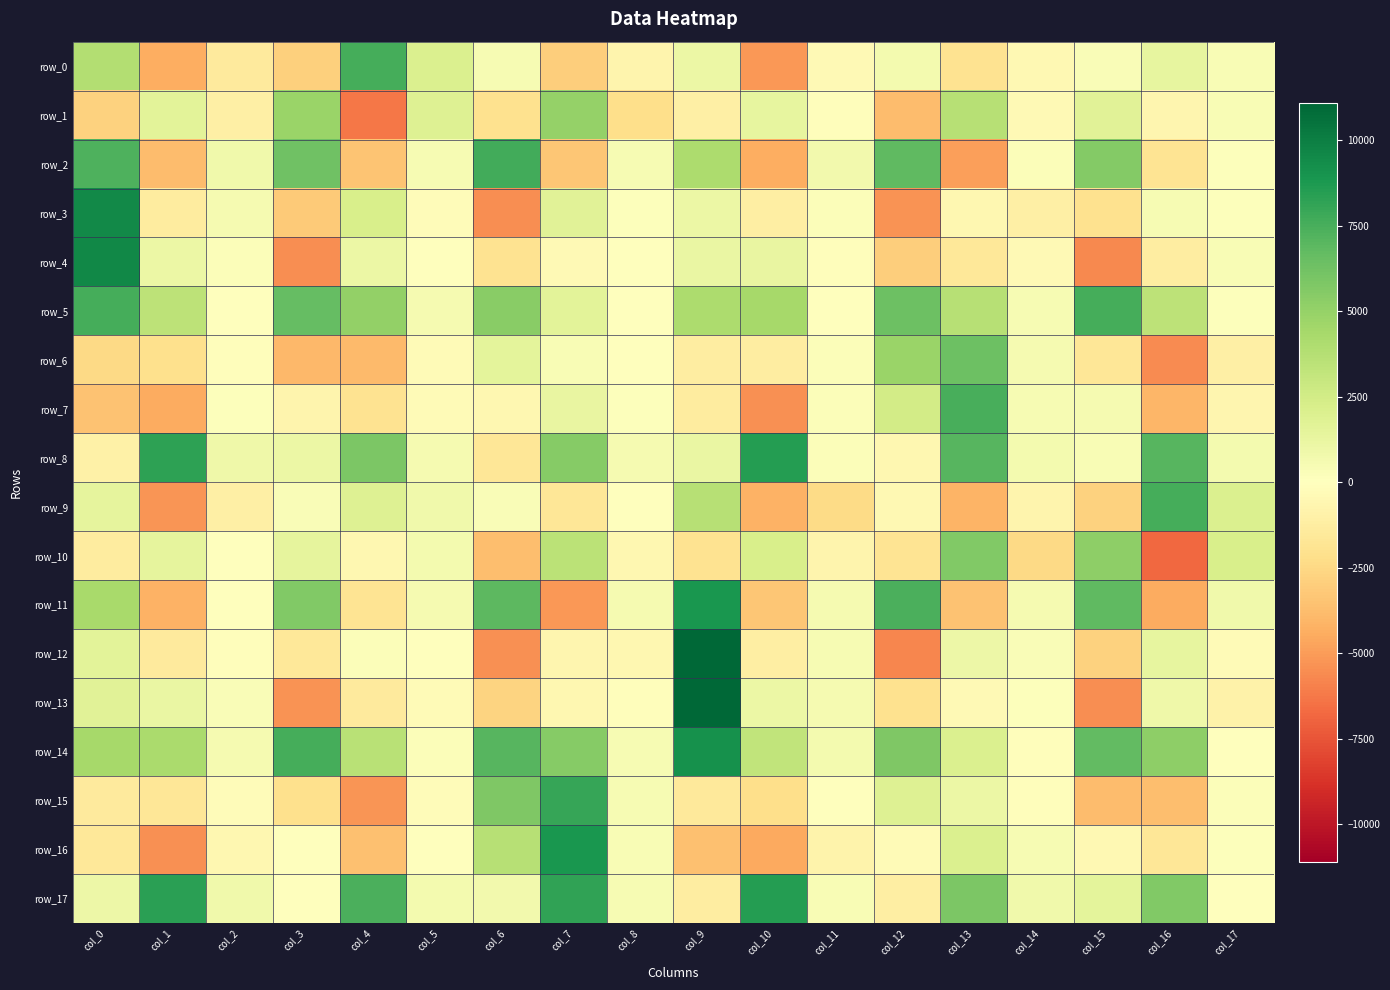

Between col_4 and col_6, which series saw the biggest shift?

row_2